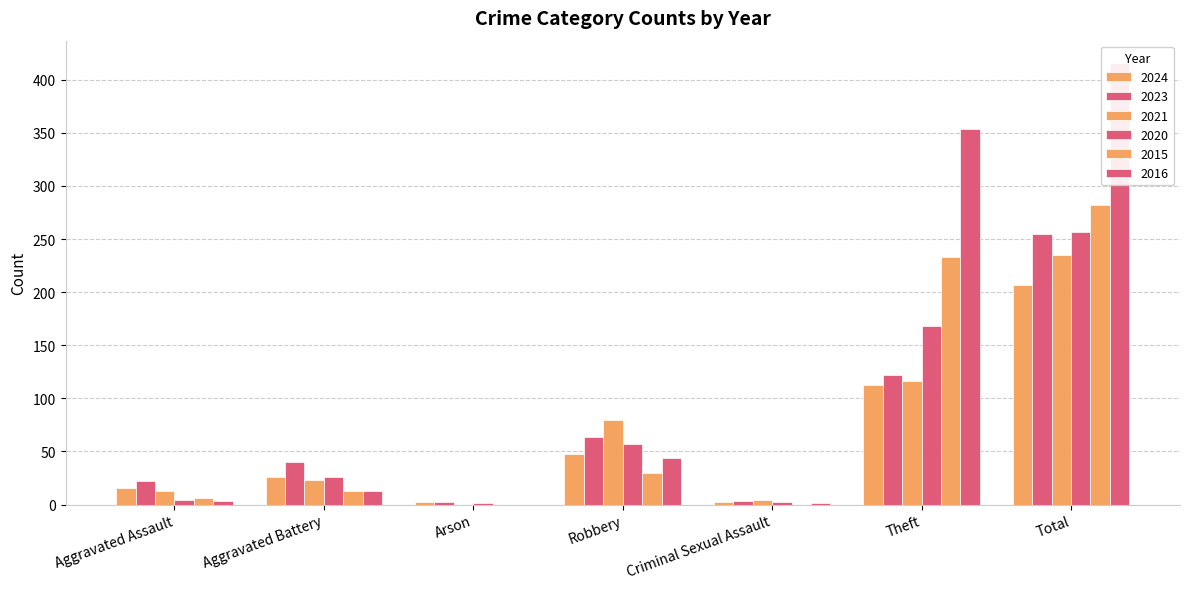

Rank the series by their maximum value, from highest to lowest.

2016, 2015, 2020, 2023, 2021, 2024